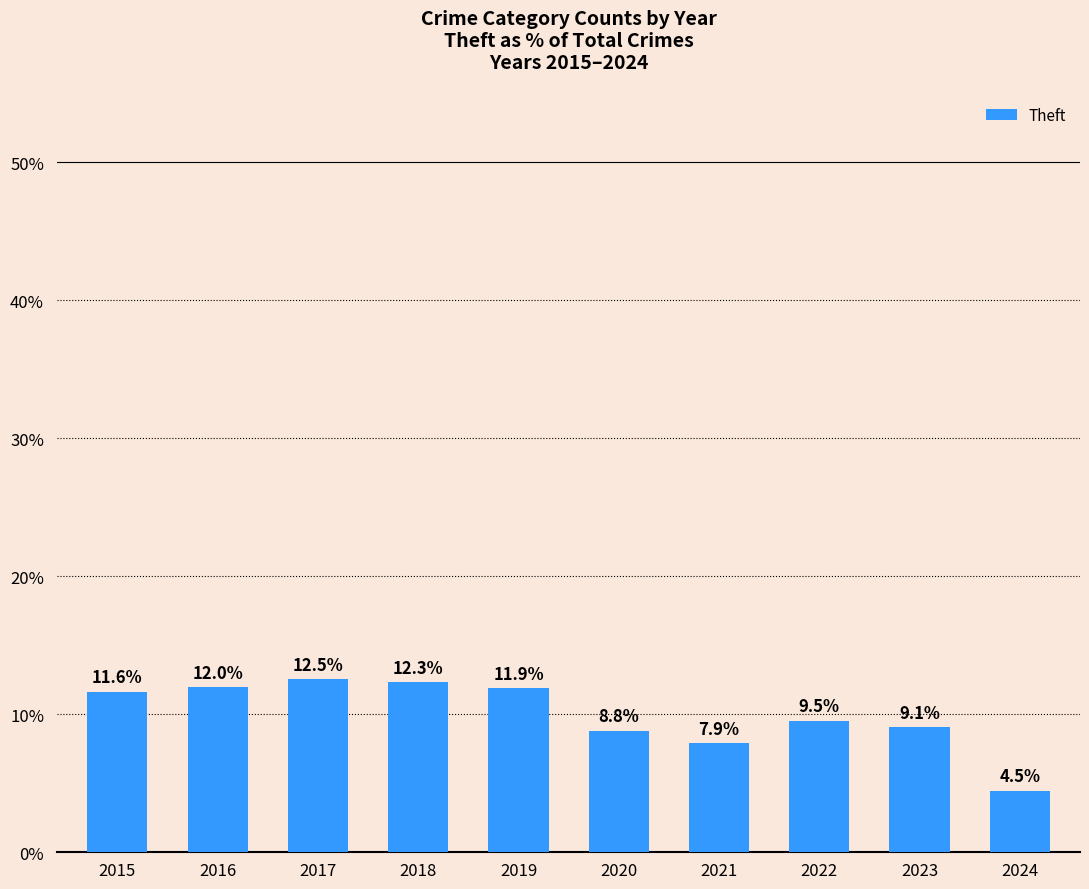

What is the difference between the maximum and minimum values?

8.1